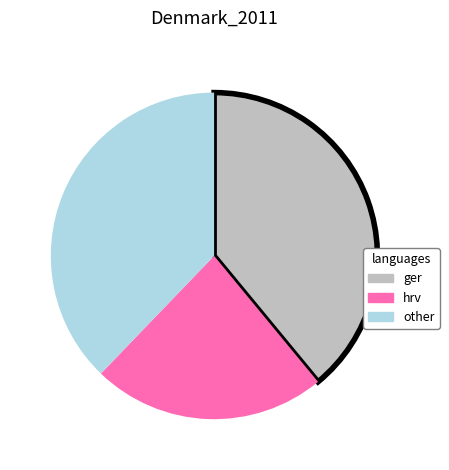

What is the smallest slice in the pie chart?

hrv